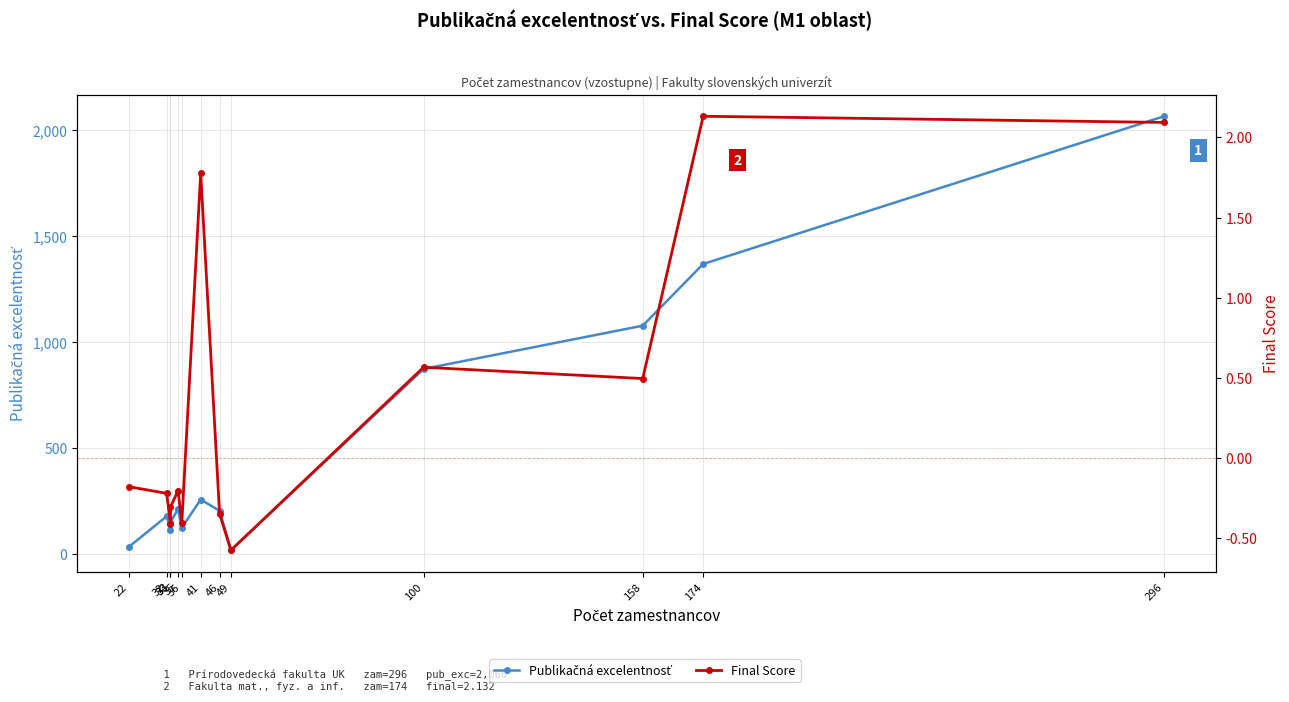

True or false: Publikačná excelentnosť and Final Score cross at least once.

False